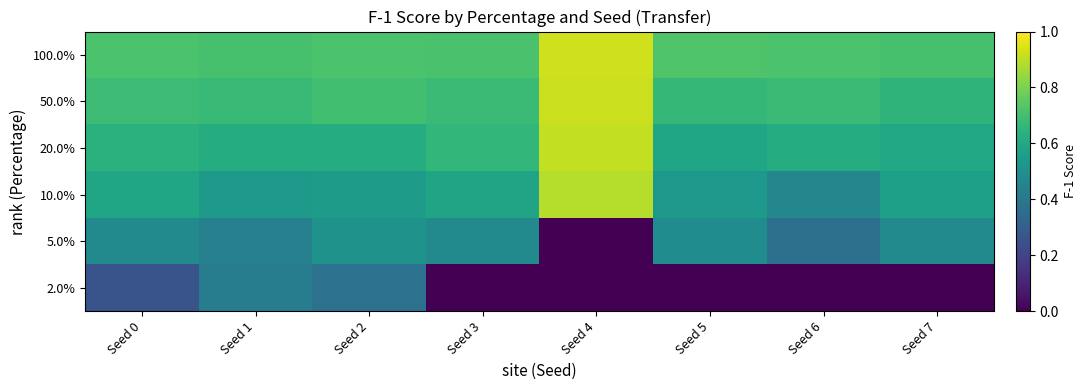

Which series has the largest range (max minus min)?

5.0%